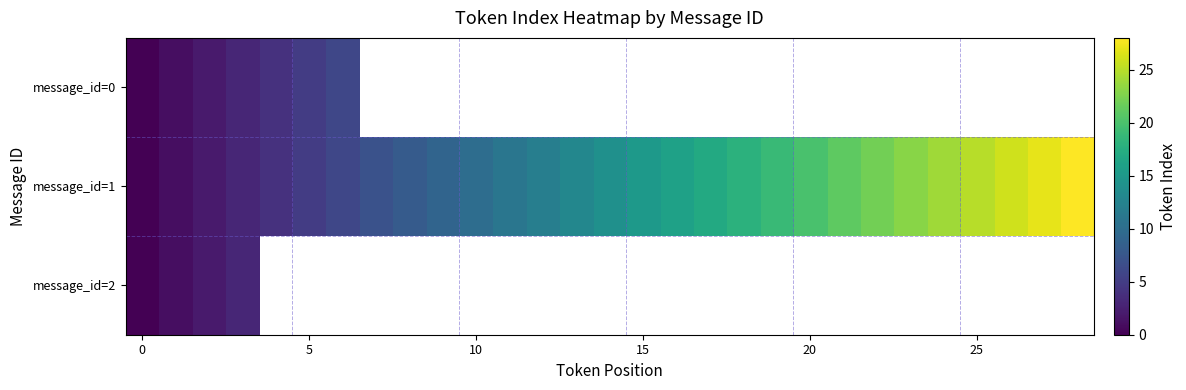

What is the difference between the maximum and minimum values in the message_id=1 series?

28.0